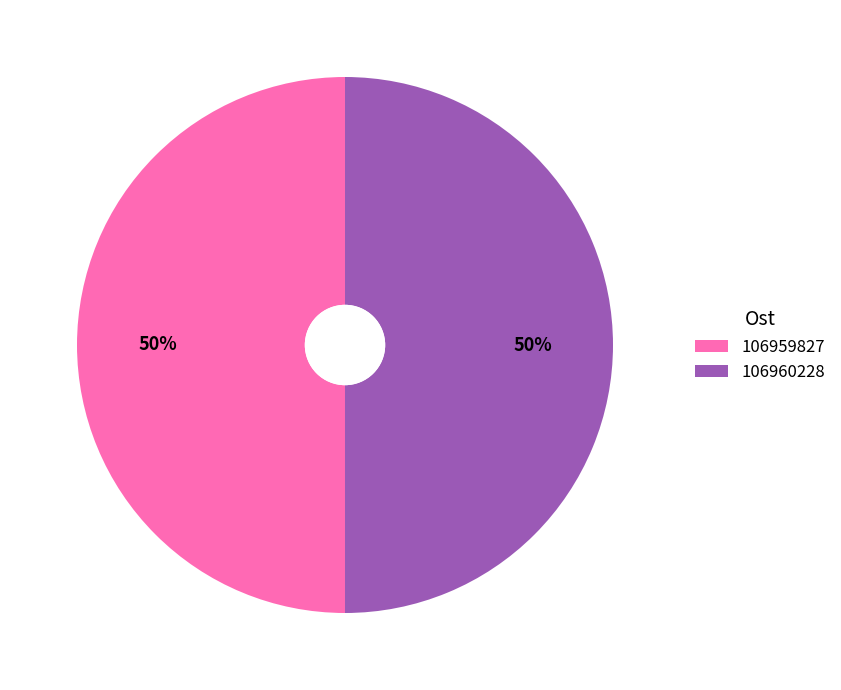

What is the ratio of the value at 106960228 to the value at 106959827?

1.0